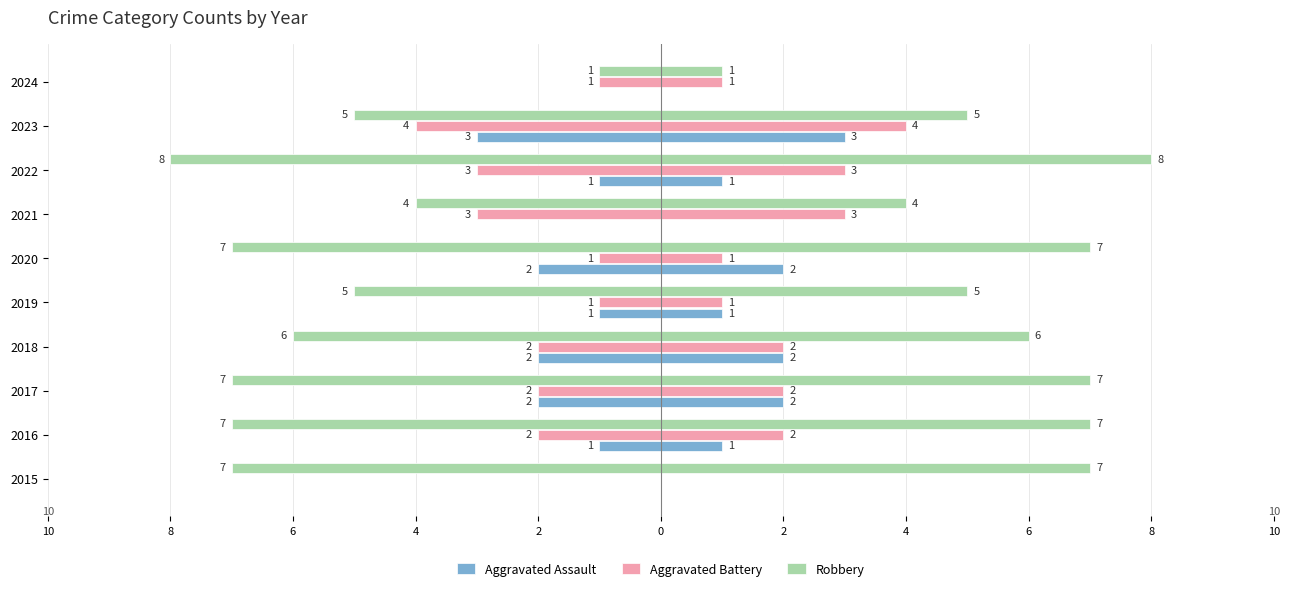

Is it true that Aggravated Assault equals -3 at 2023?

True